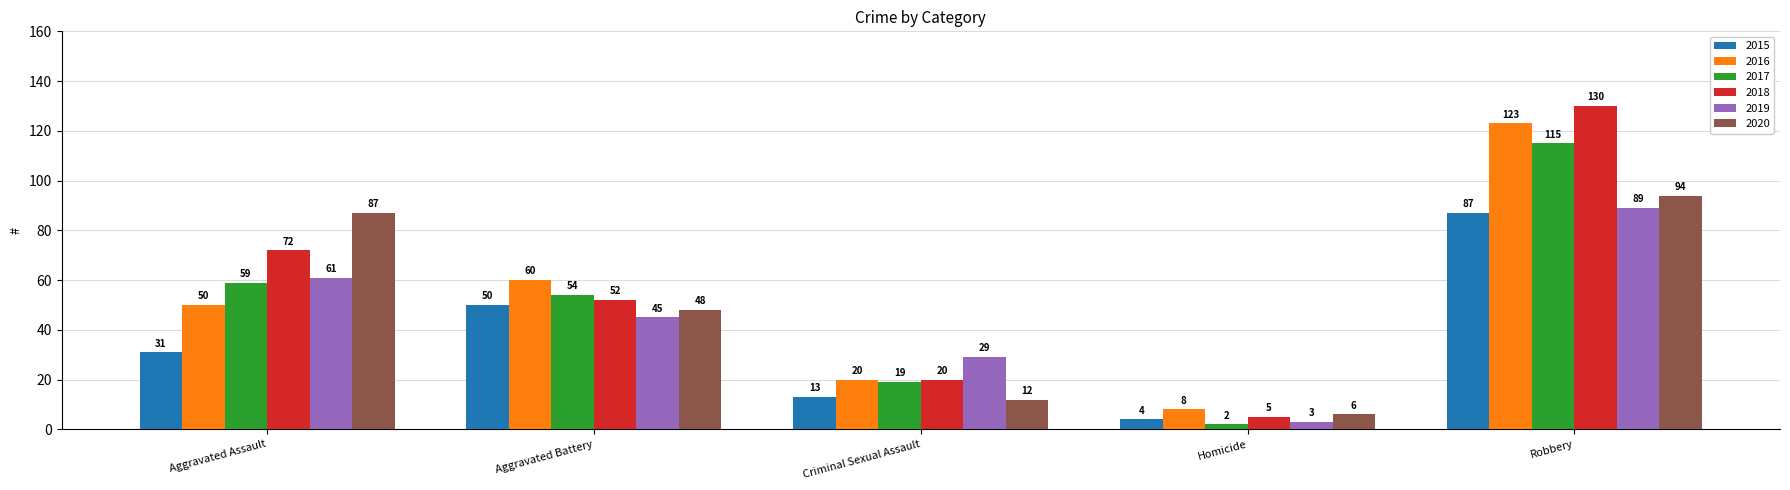

Reading right to left, list all the values displayed in this chart.

2015: Robbery=87	Homicide=4	Criminal Sexual Assault=13	Aggravated Battery=50	Aggravated Assault=31
2016: Robbery=123	Homicide=8	Criminal Sexual Assault=20	Aggravated Battery=60	Aggravated Assault=50
2017: Robbery=115	Homicide=2	Criminal Sexual Assault=19	Aggravated Battery=54	Aggravated Assault=59
2018: Robbery=130	Homicide=5	Criminal Sexual Assault=20	Aggravated Battery=52	Aggravated Assault=72
2019: Robbery=89	Homicide=3	Criminal Sexual Assault=29	Aggravated Battery=45	Aggravated Assault=61
2020: Robbery=94	Homicide=6	Criminal Sexual Assault=12	Aggravated Battery=48	Aggravated Assault=87